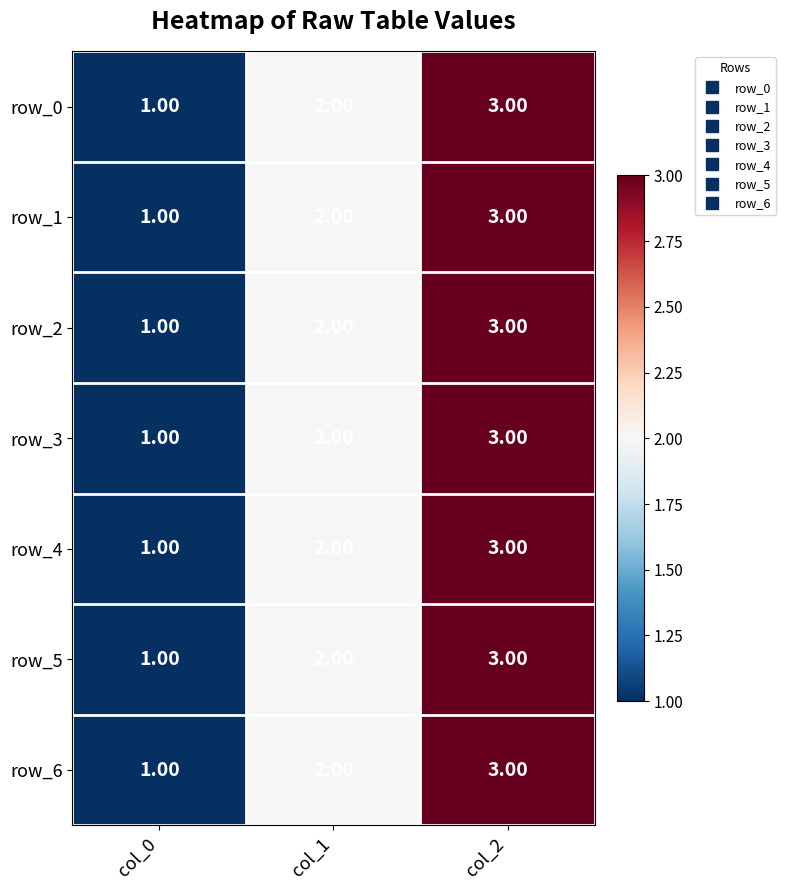

Reading left to right, extract all data points from this chart.

row_0: col_0=1	col_1=2	col_2=3
row_1: col_0=1	col_1=2	col_2=3
row_2: col_0=1	col_1=2	col_2=3
row_3: col_0=1	col_1=2	col_2=3
row_4: col_0=1	col_1=2	col_2=3
row_5: col_0=1	col_1=2	col_2=3
row_6: col_0=1	col_1=2	col_2=3